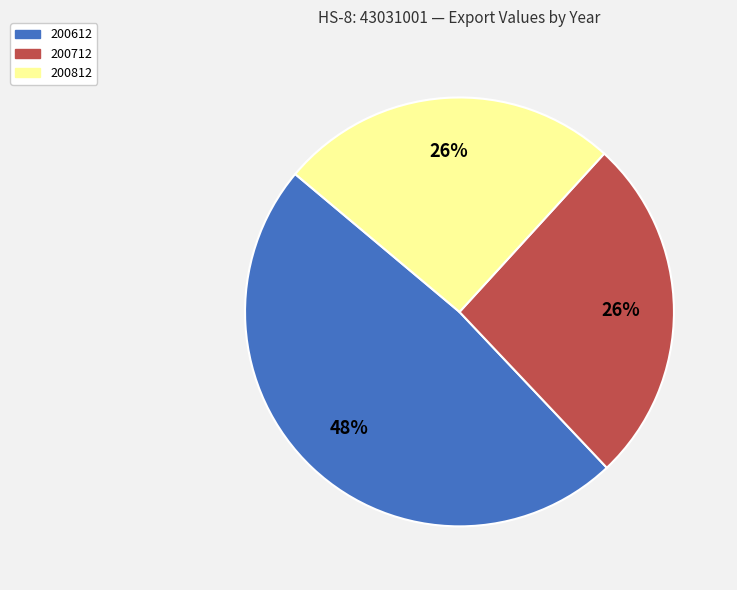

Between 200712 and 200612, which is larger?

200612